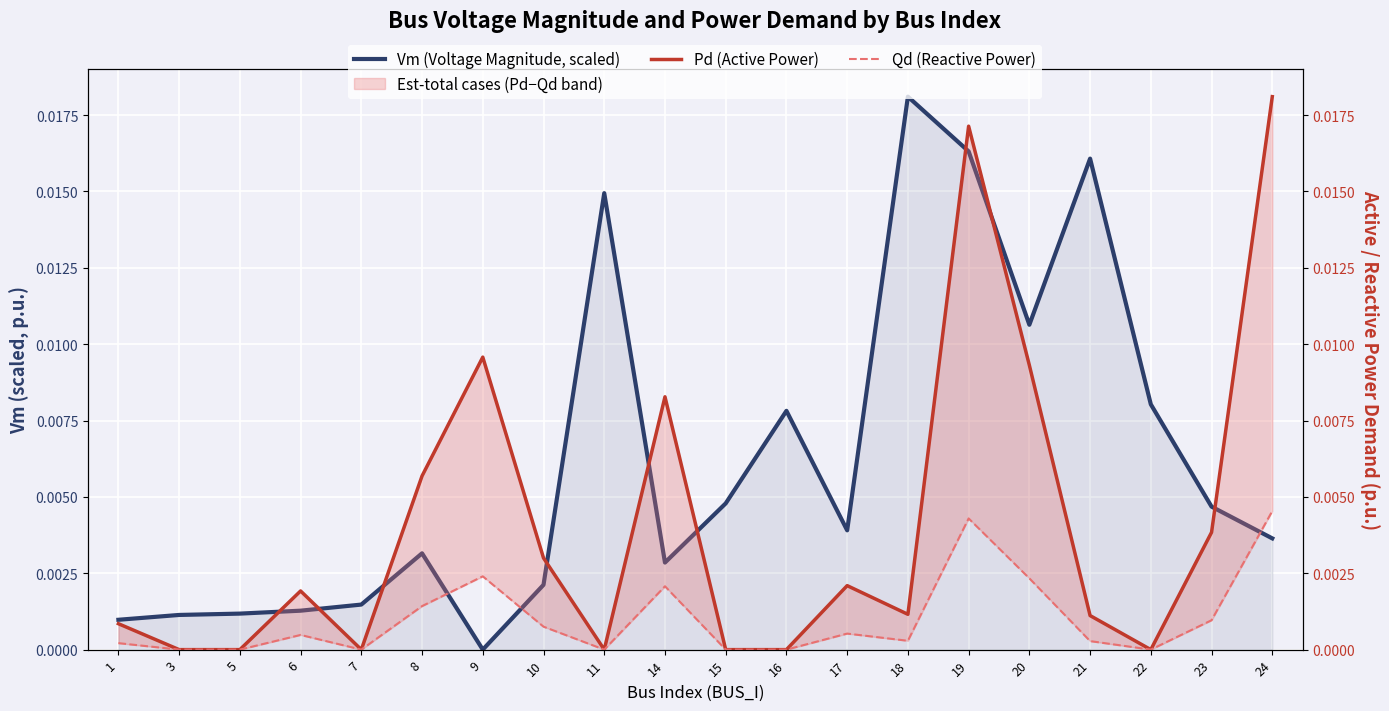

Does the chart display data point markers on the line(s)?

No